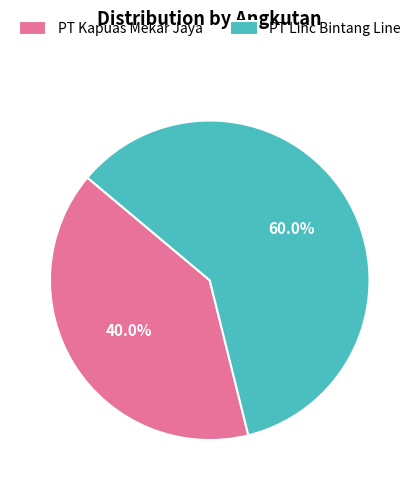

Is there a majority slice in this chart?

Yes